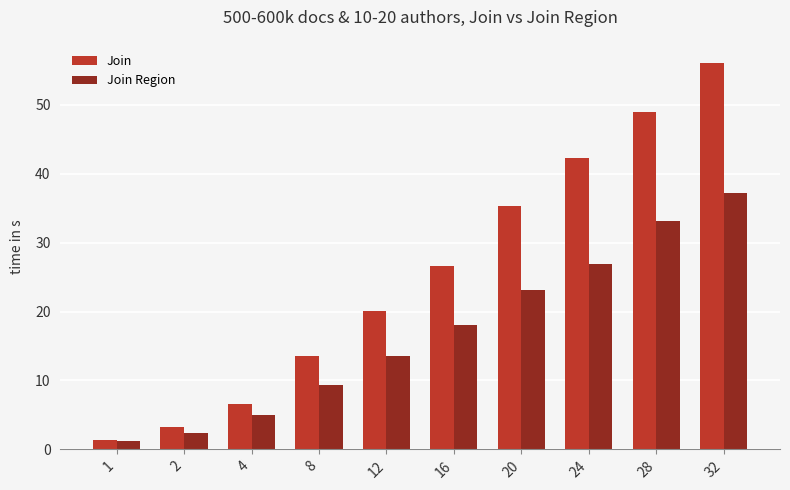

At which label does Join Region reach its peak?

32